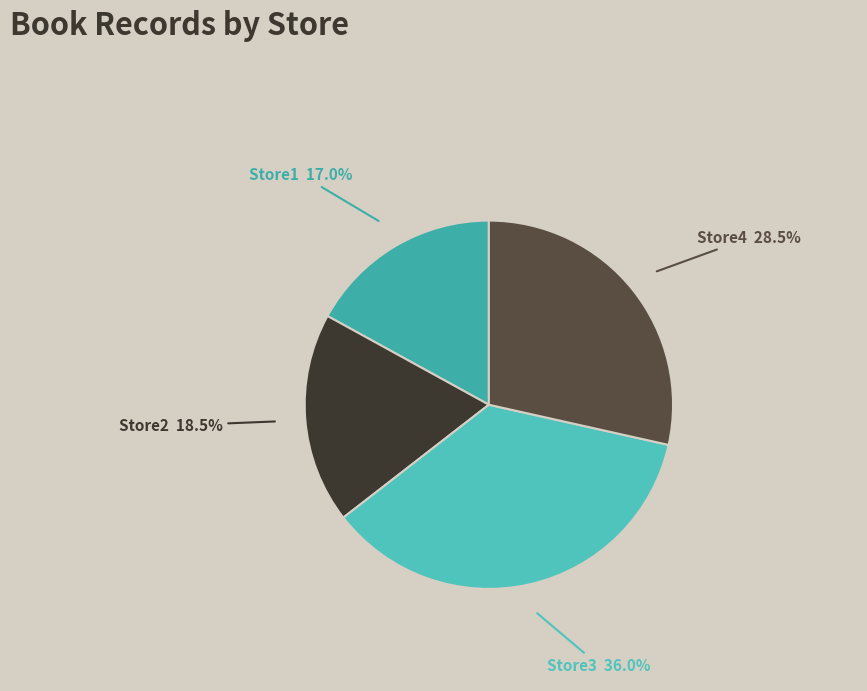

What is the smallest slice in the pie chart?

Store1